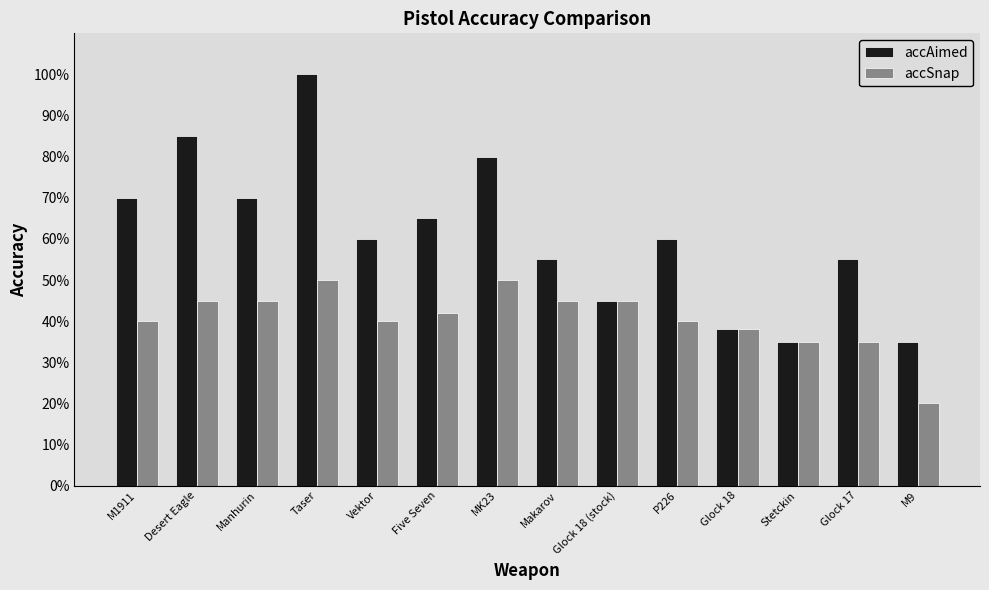

How many data points does each series have?

14